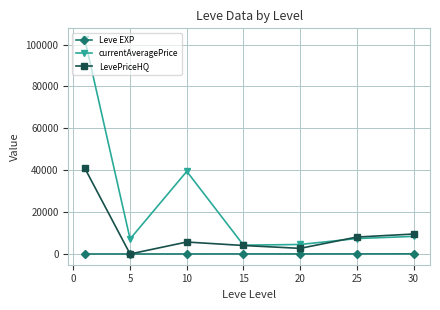

Which series has the widest spread of values?

currentAveragePrice